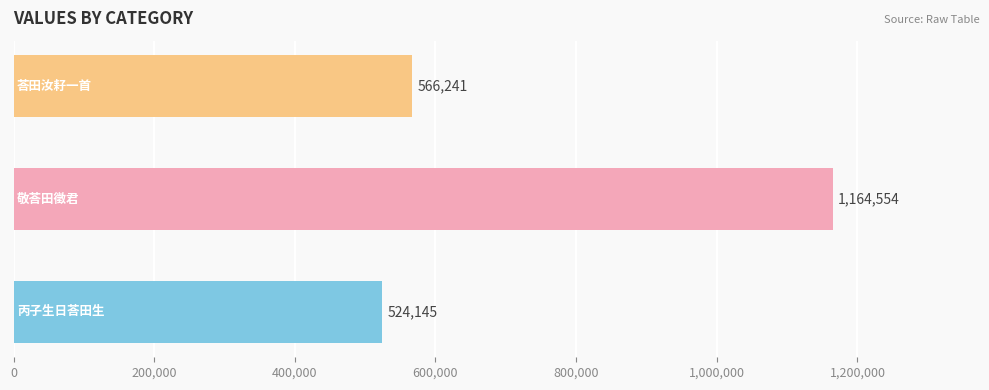

What is the difference between the maximum and second lowest values?

598313